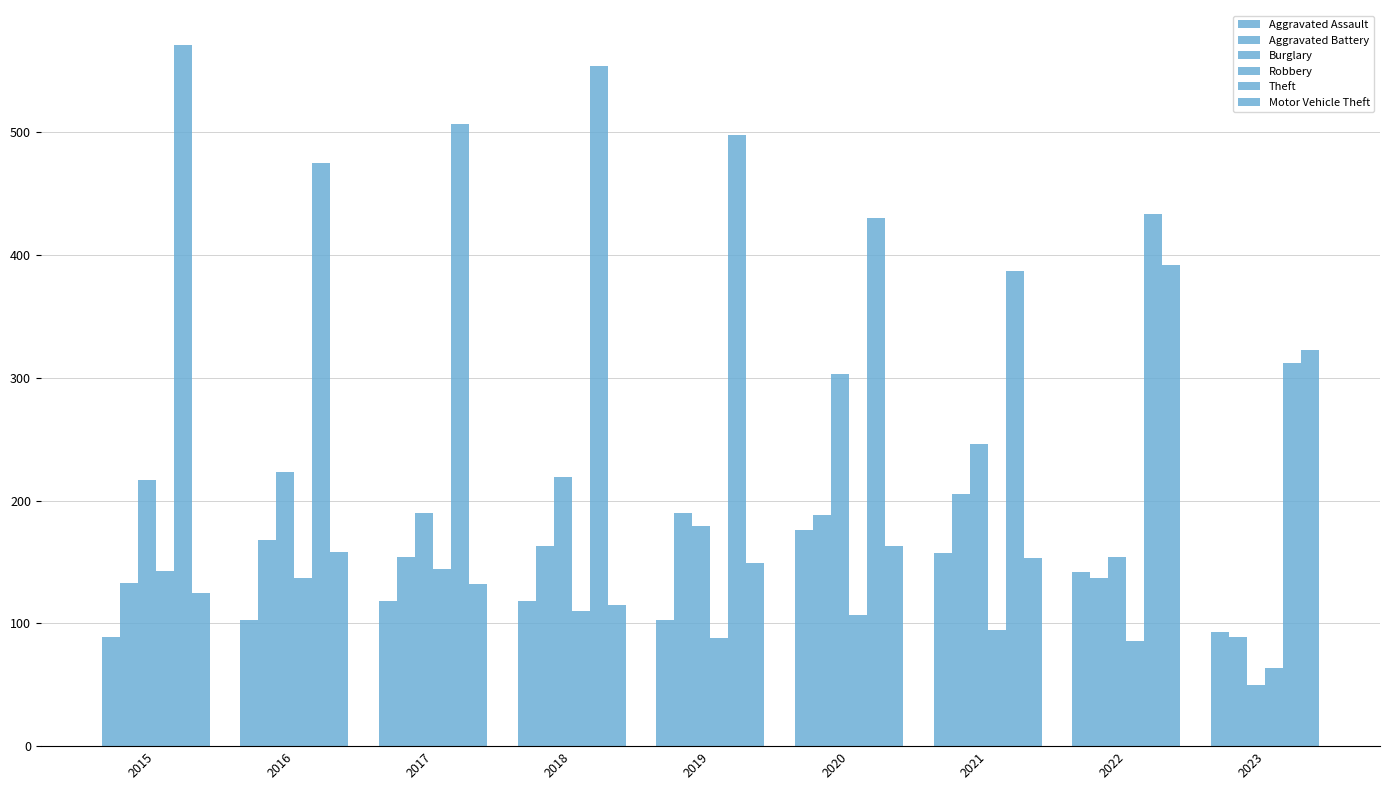

How many series are shown in this chart?

6